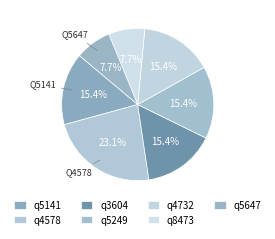

To the nearest percent, what is the difference between the largest and smallest slice percentages?

15%